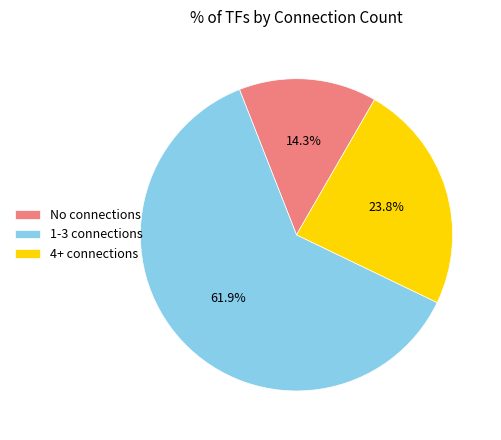

Which slice is the smallest?

No connections